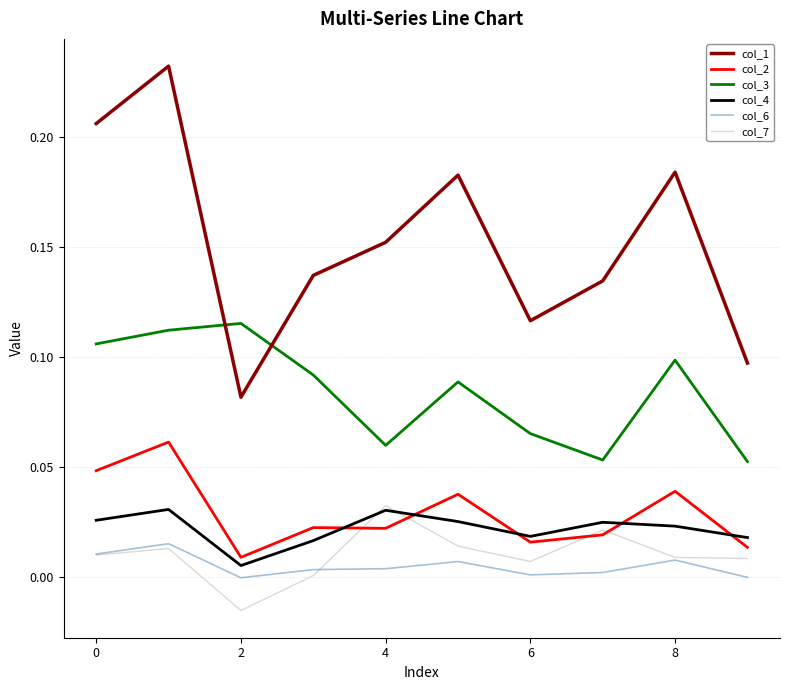

Which series has the largest total across all categories?

col_1